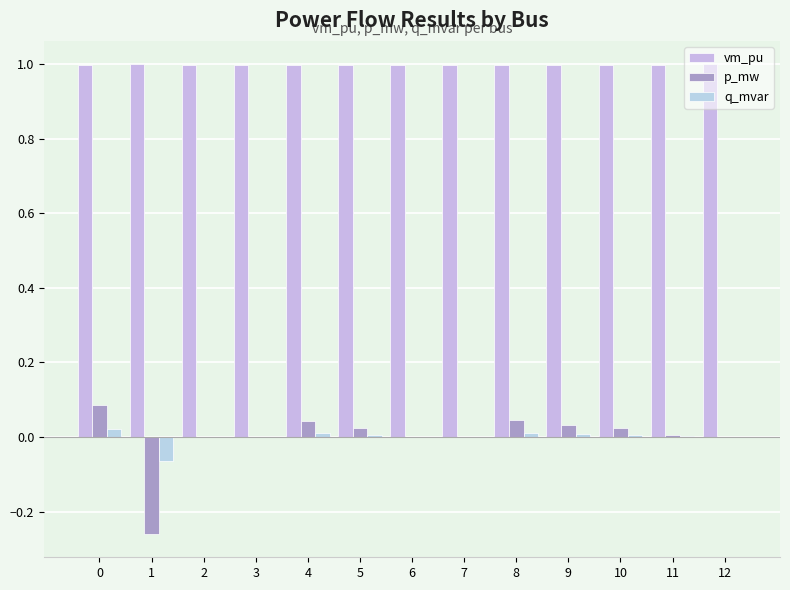

Count the number of categories in the chart.

13